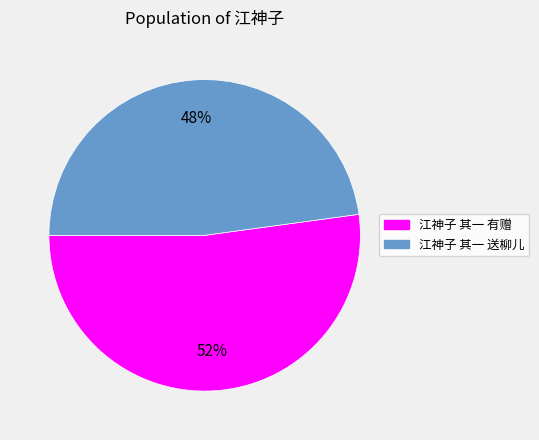

To the nearest percent, what percentage of the pie is 江神子 其一 有赠?

52%